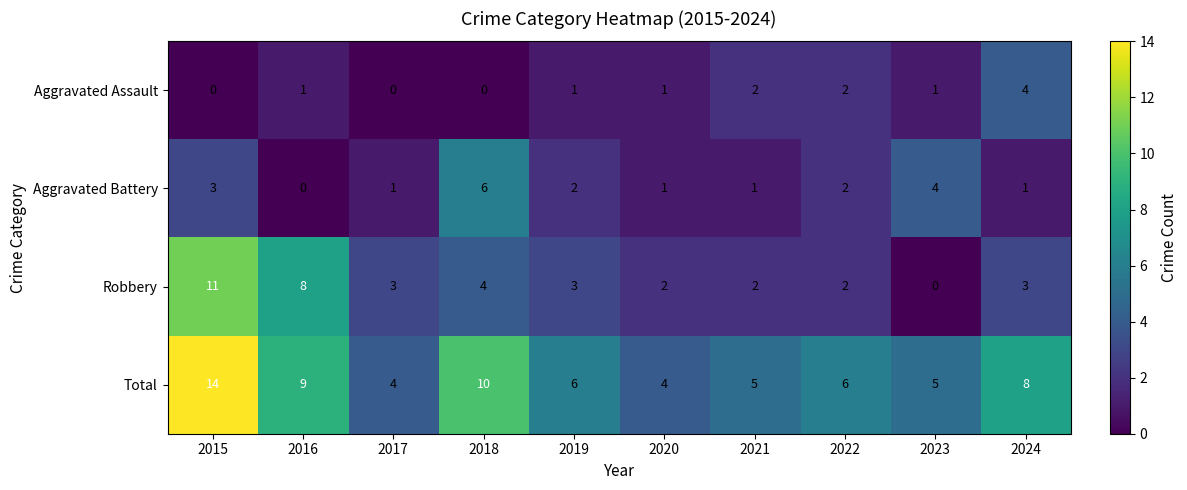

What is the highest value of the Total series?

14